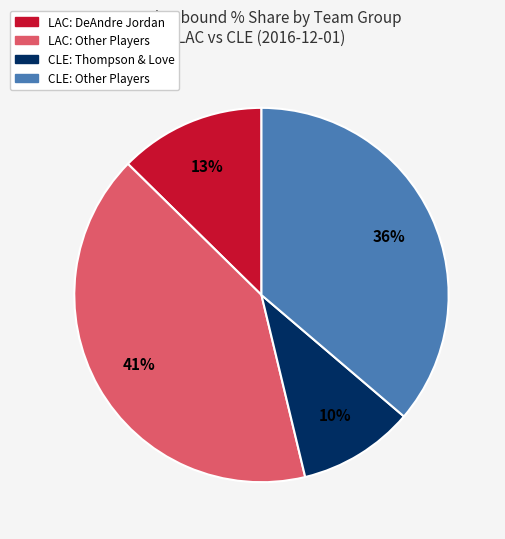

To the nearest percent, what is the average slice percentage?

25%